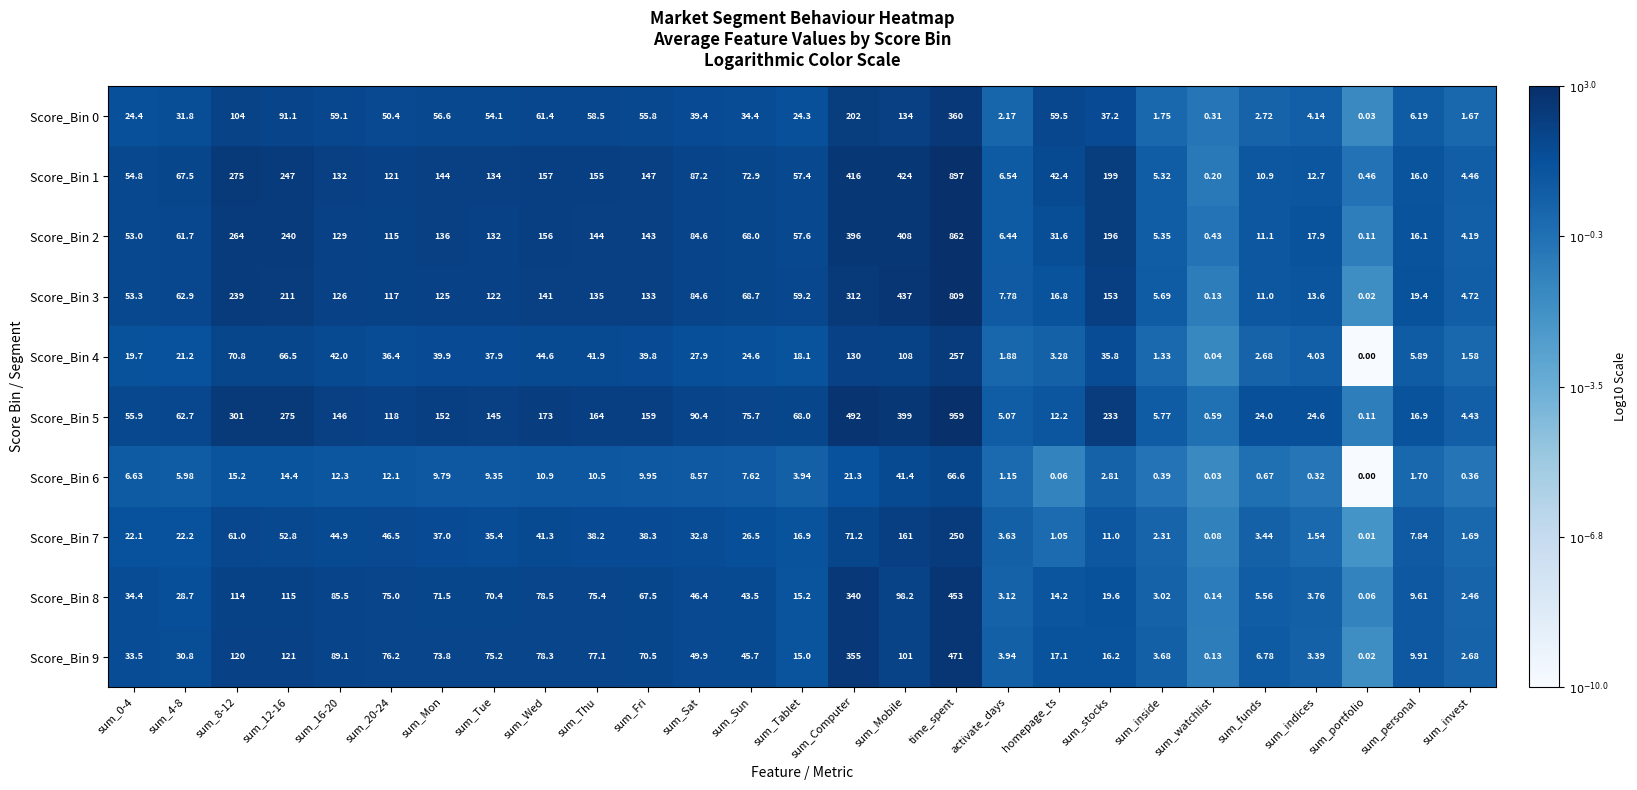

At which label is Score_Bin 4 closest to 128?

sum_Computer